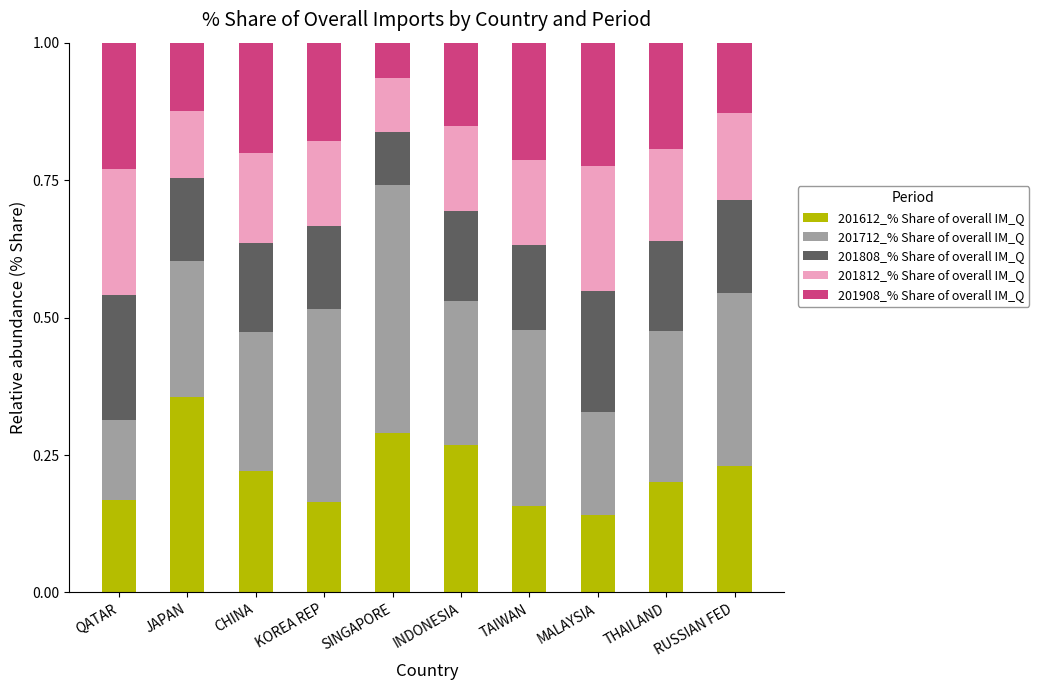

What is the total value across all series at INDONESIA?

1.0